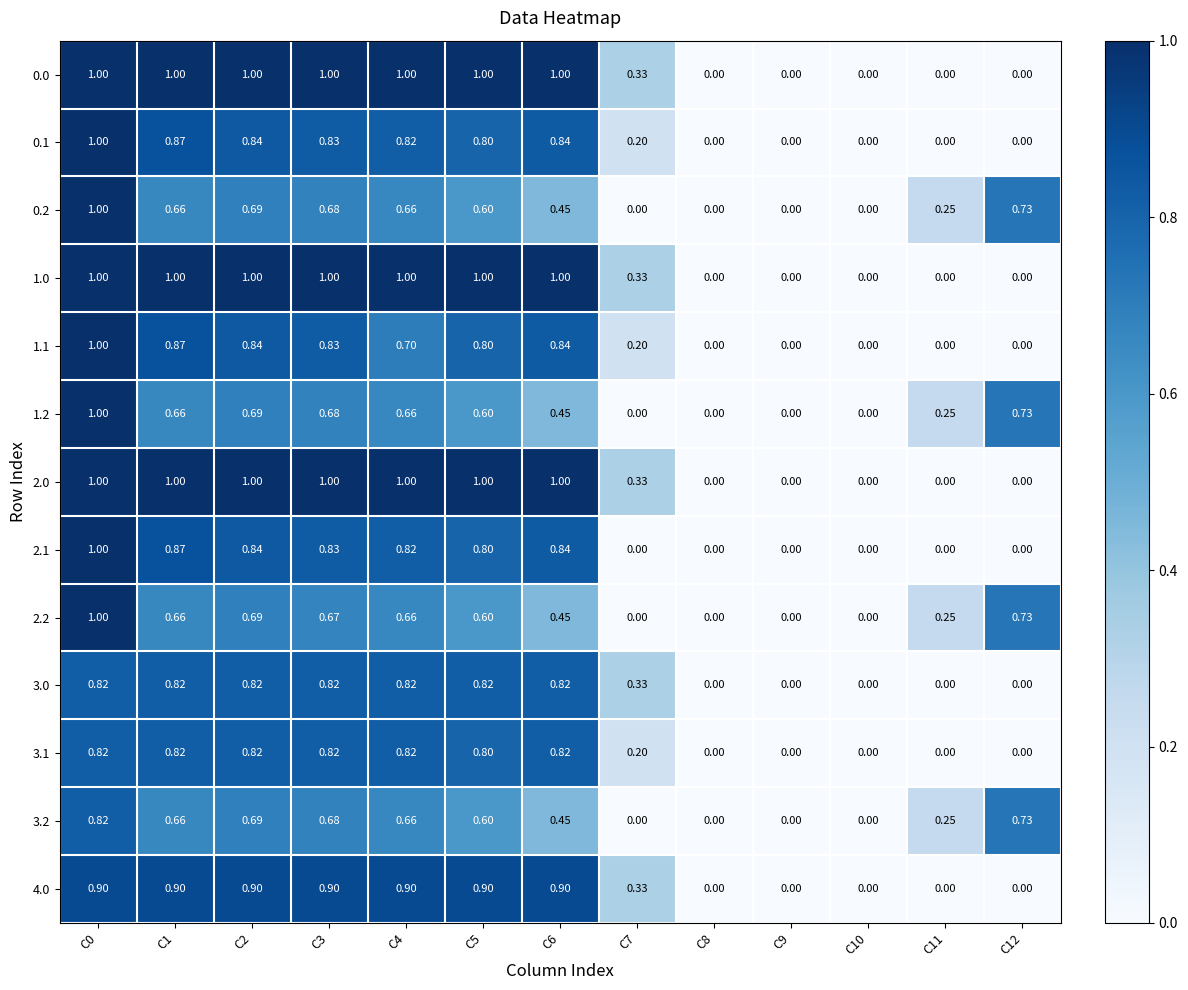

What is the total value across all series at C11?

1.0